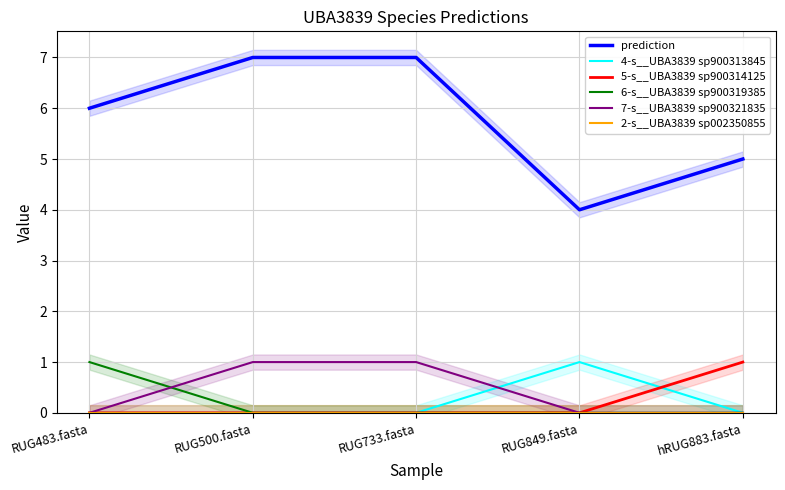

What is the sum of all 4-s__UBA3839 sp900313845 values?

1